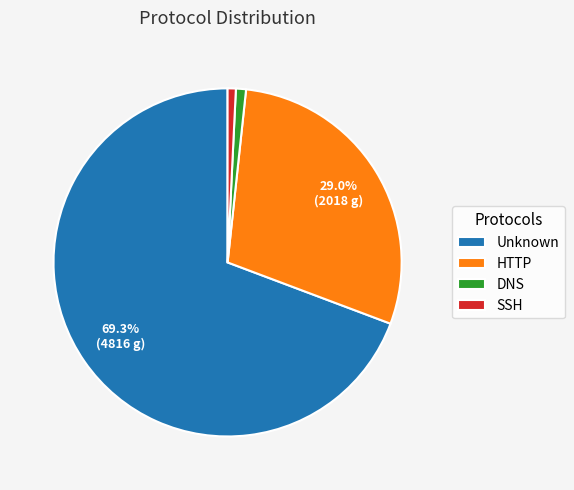

Is it true that SSH is 1% of the pie?

True